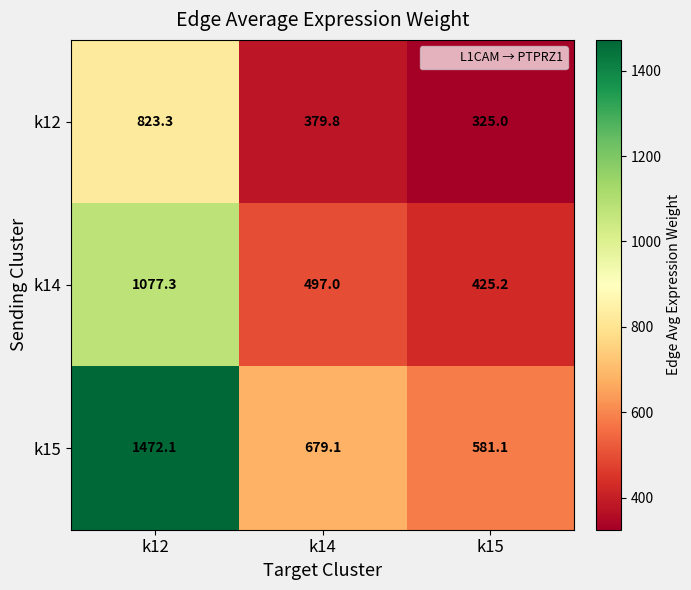

Which series has the largest range (max minus min)?

k15